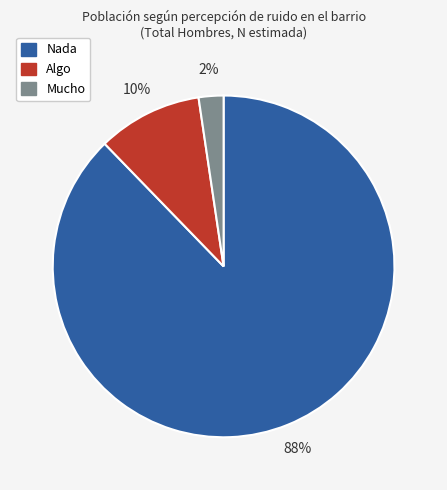

What is the smallest slice in the pie chart?

Mucho